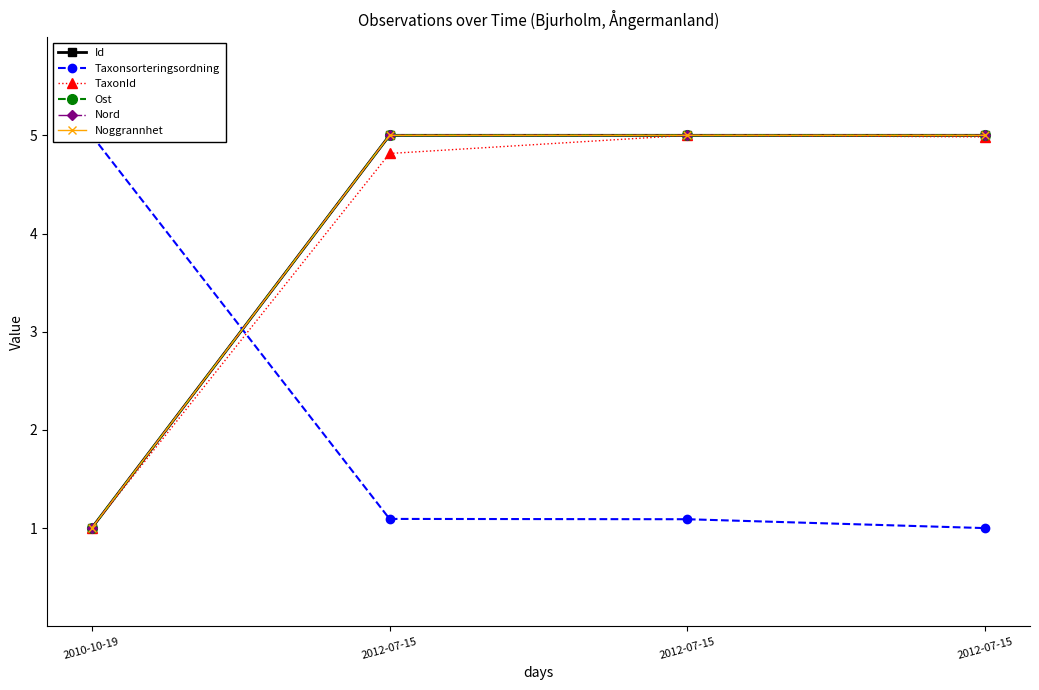

Which has a higher value, 2010-10-19 or 2012-07-15?

2012-07-15